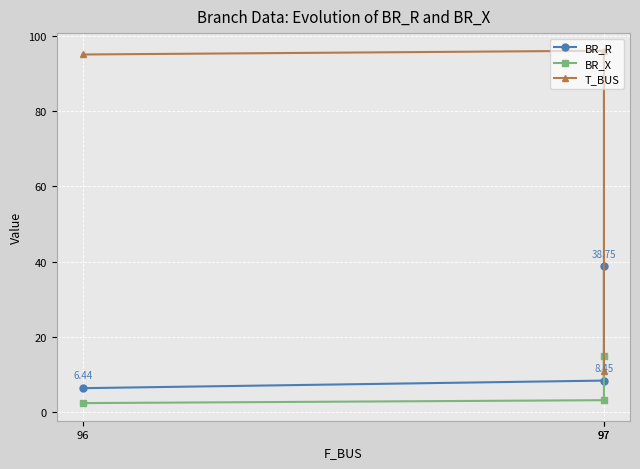

True or false: BR_X has a value of 3.3 at 97.

True